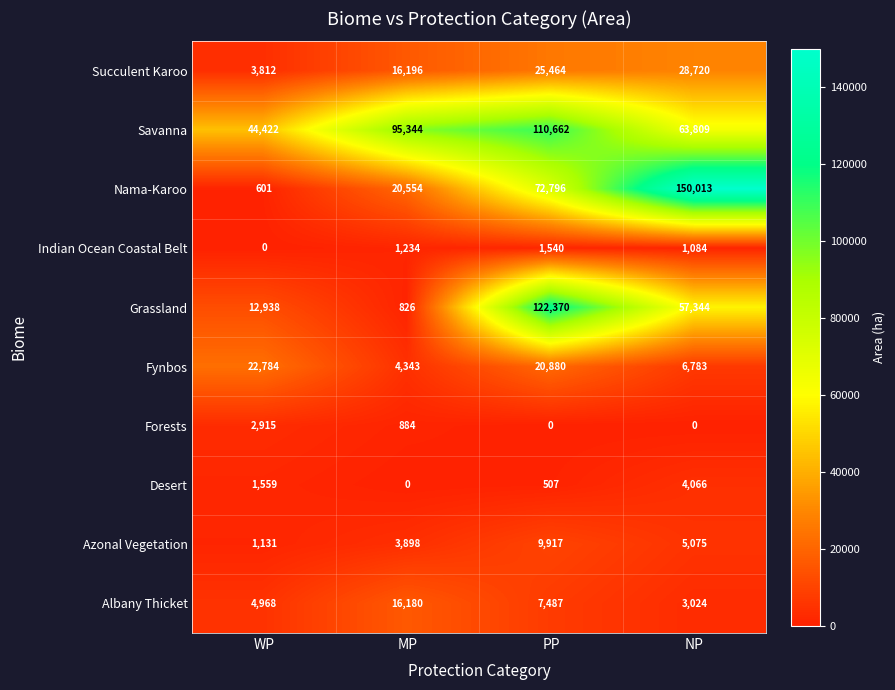

Is it true that Forests equals -1026 at NP?

False